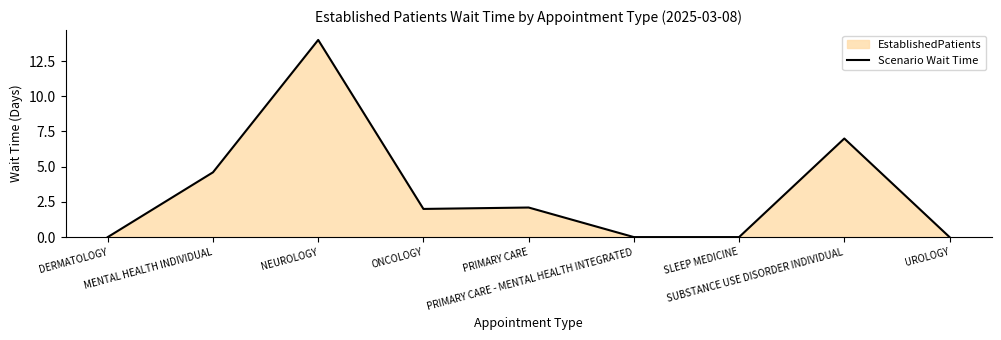

Reading left to right, what are all the values shown in this chart?

DERMATOLOGY=0.0	MENTAL HEALTH INDIVIDUAL=4.6	NEUROLOGY=14.0	ONCOLOGY=2.0	PRIMARY CARE=2.1	PRIMARY CARE - MENTAL HEALTH INTEGRATED=0.0	SLEEP MEDICINE=0.0	SUBSTANCE USE DISORDER INDIVIDUAL=7.0	UROLOGY=0.0